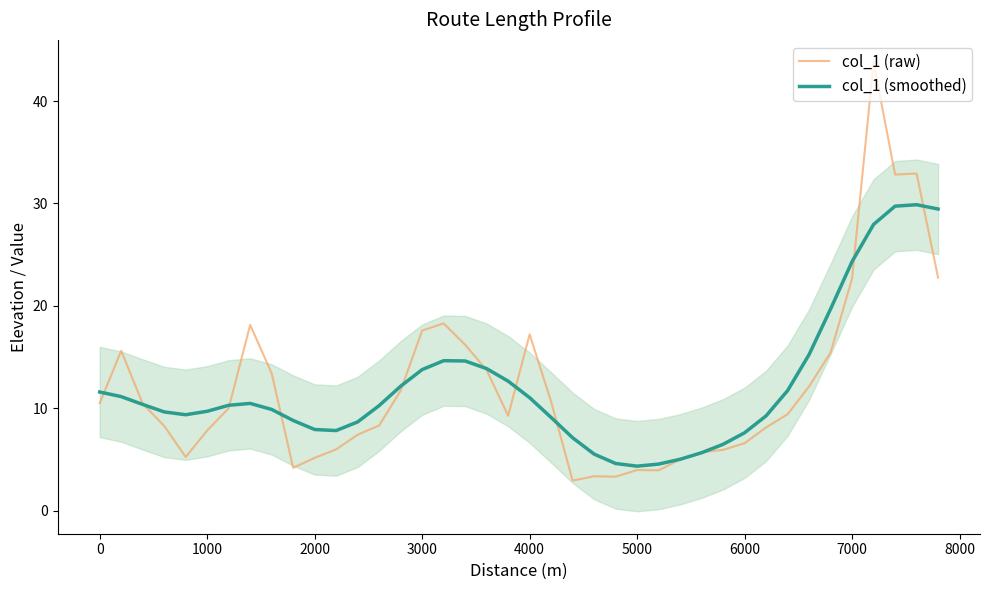

What is the minimum value for col_1 (raw)?

3.0